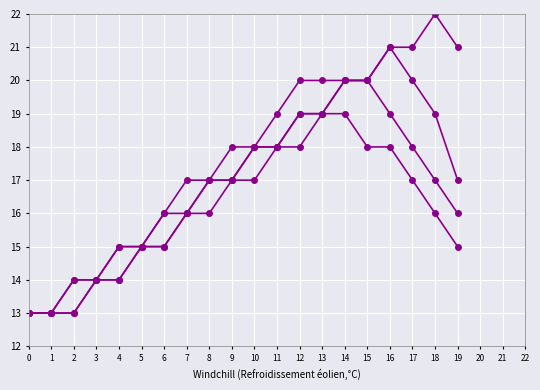

How many lines are shown in the chart?

4